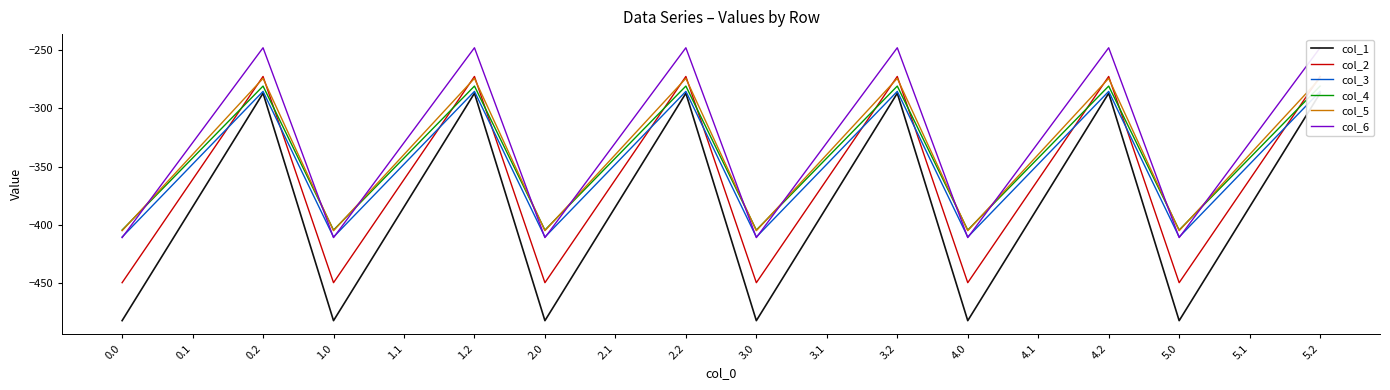

At which label does col_2 first exceed -361?

0.2